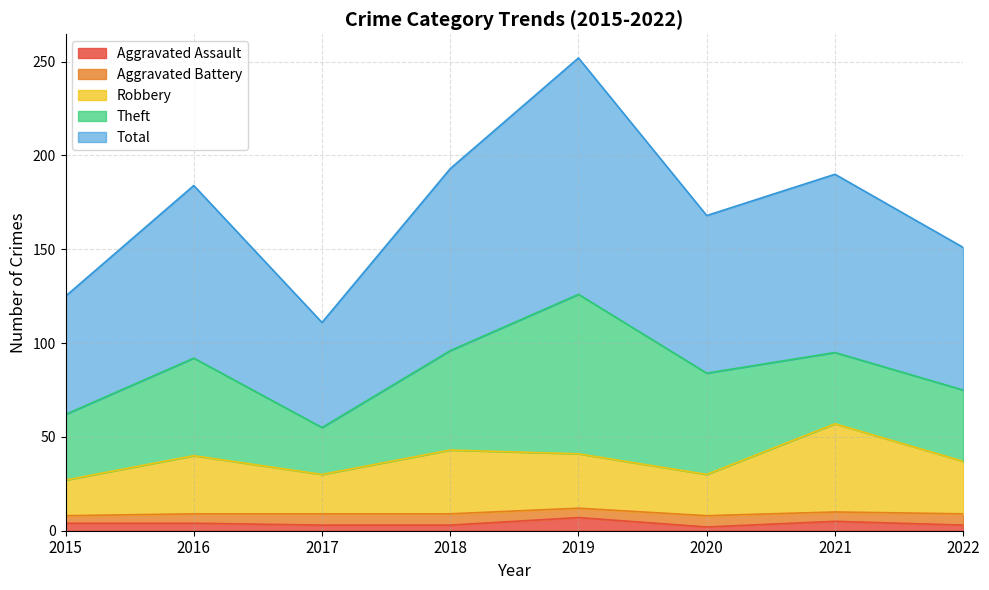

Between 2021 and 2022, which series saw the biggest shift?

Total